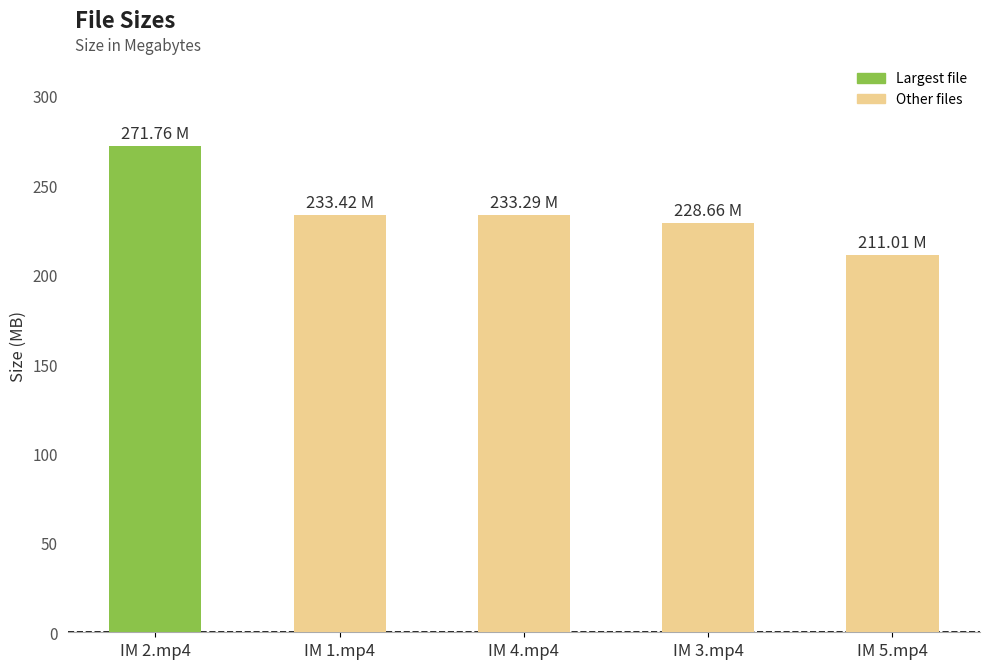

The value at IM 1.mp4 is 233.4. True or false?

True